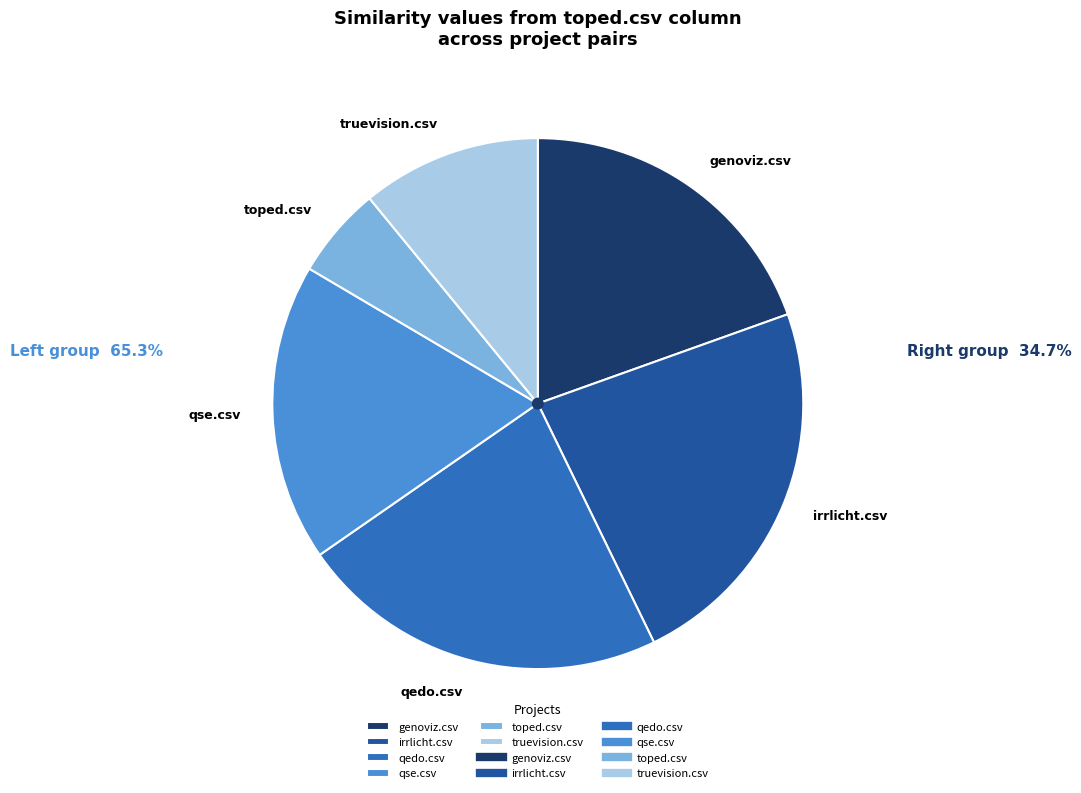

Is it true that qedo.csv is 23% of the pie?

True